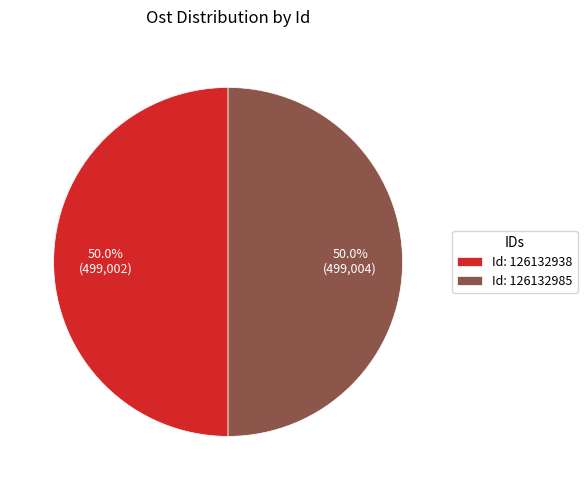

What portion of the pie excludes Id: 126132938?

50.0%